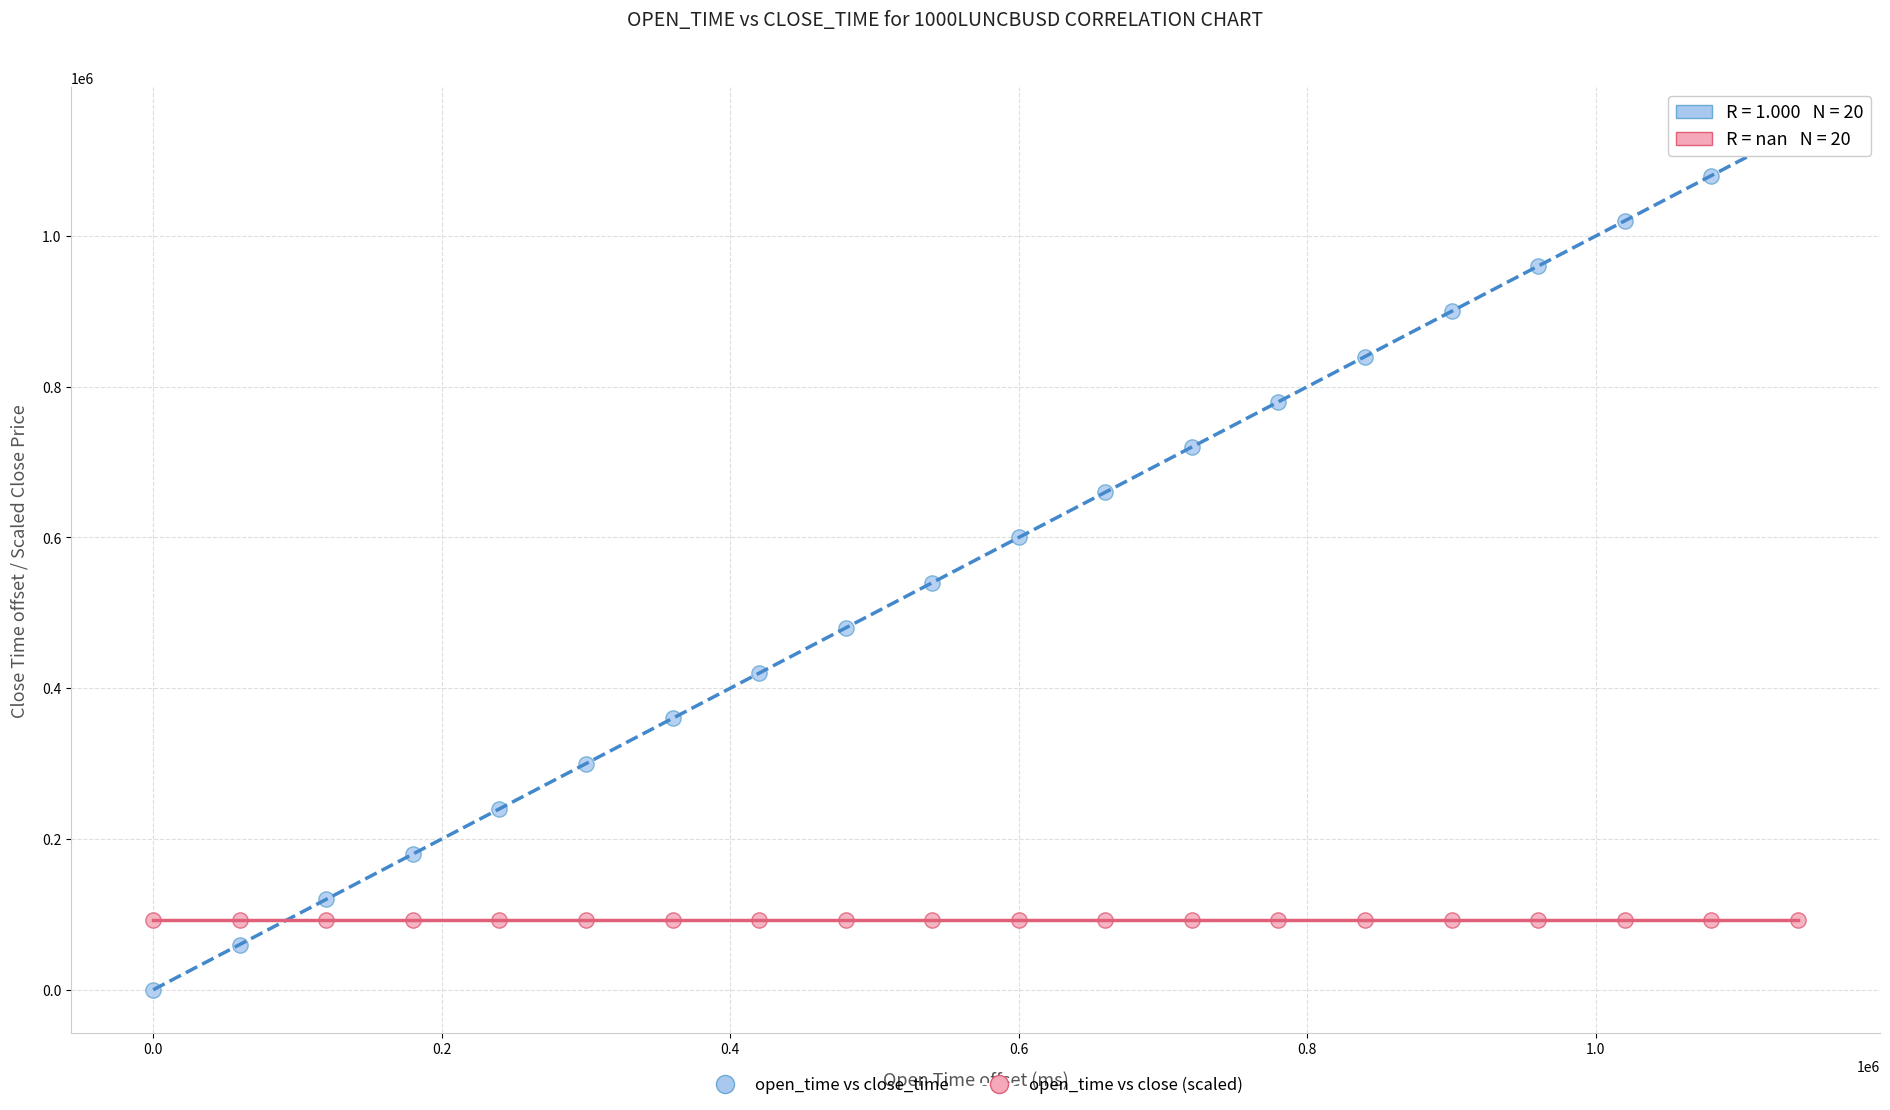

Which series reaches the maximum Y coordinate?

open_time vs close_time